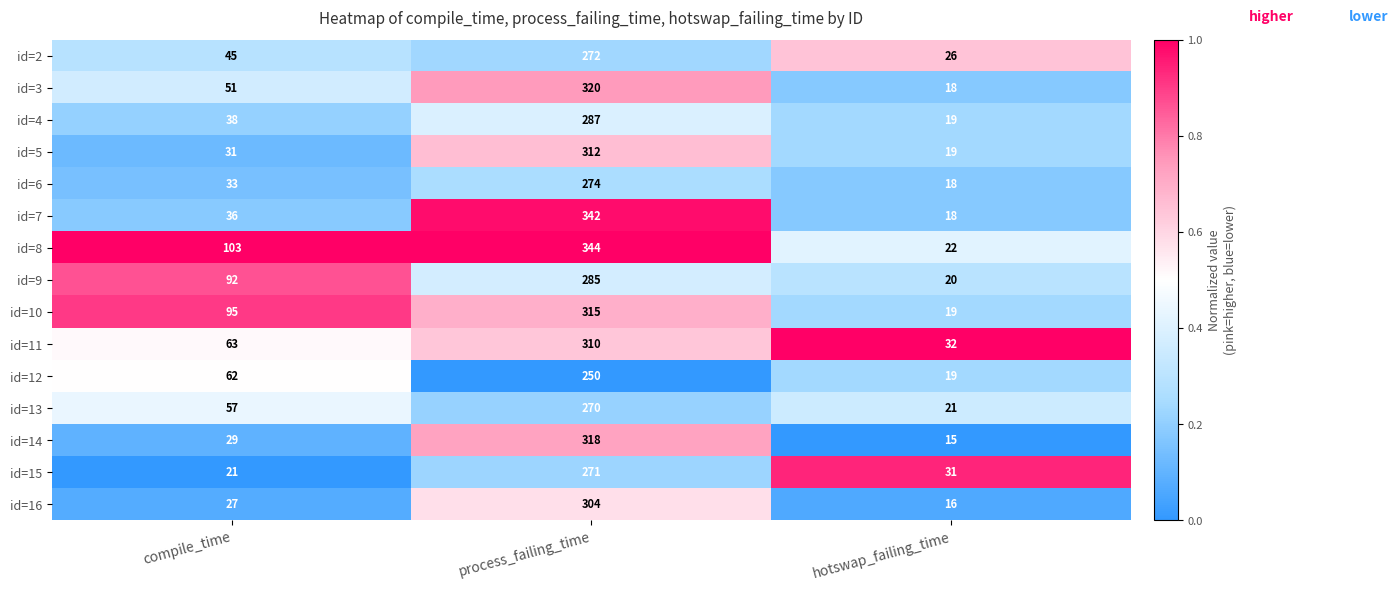

What is the greatest value displayed?

344